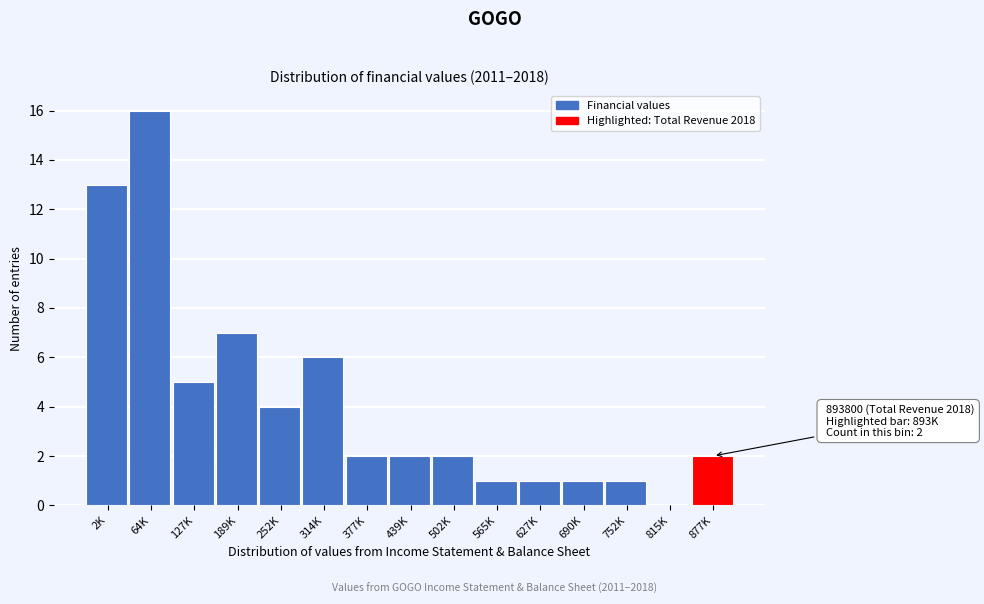

Reading left to right, extract all data points from this chart.

2K=13	64K=16	127K=5	189K=7	252K=4	314K=6	377K=2	439K=2	502K=2	565K=1	627K=1	690K=1	752K=1	815K=0	877K=2